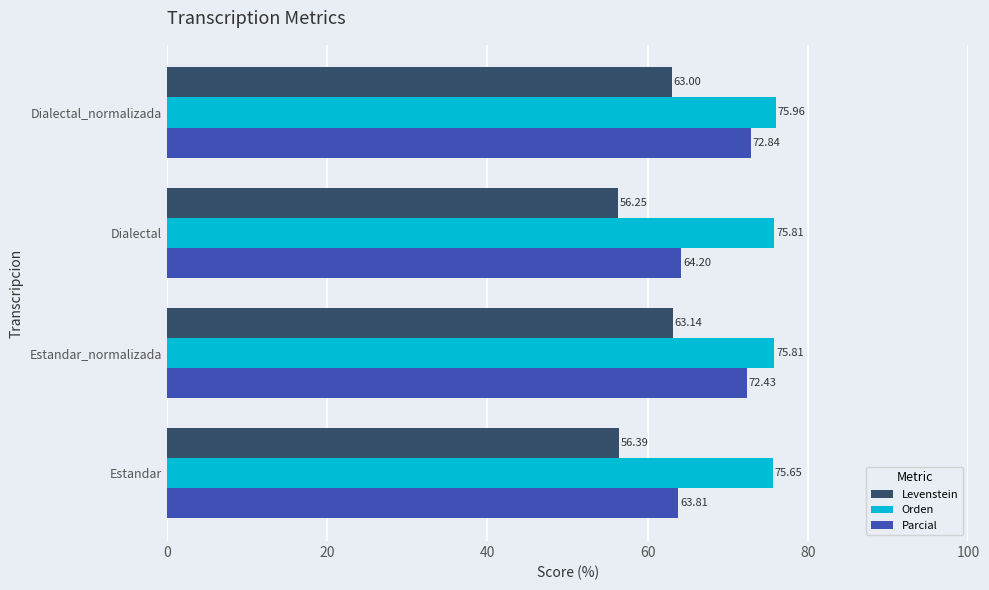

What is the greatest value displayed?

76.0